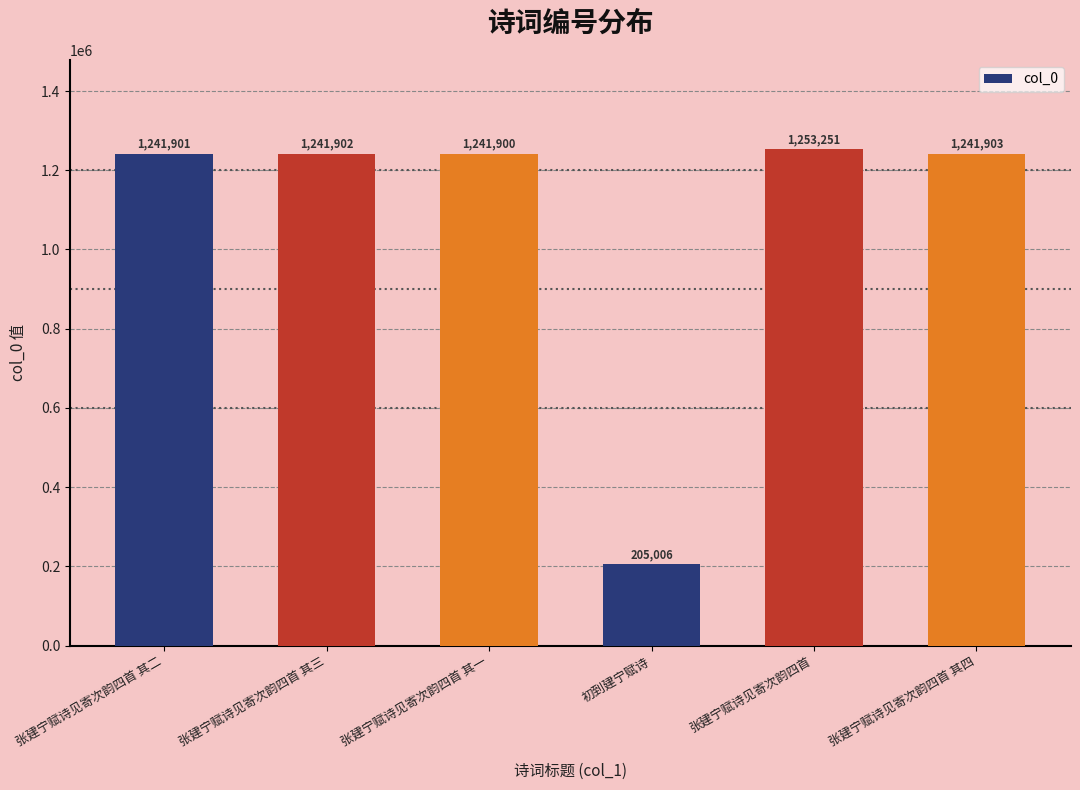

Approximately how many times larger is the value at 张建宁赋诗见寄次韵四首 其二 compared to 初到建宁赋诗?

6.1